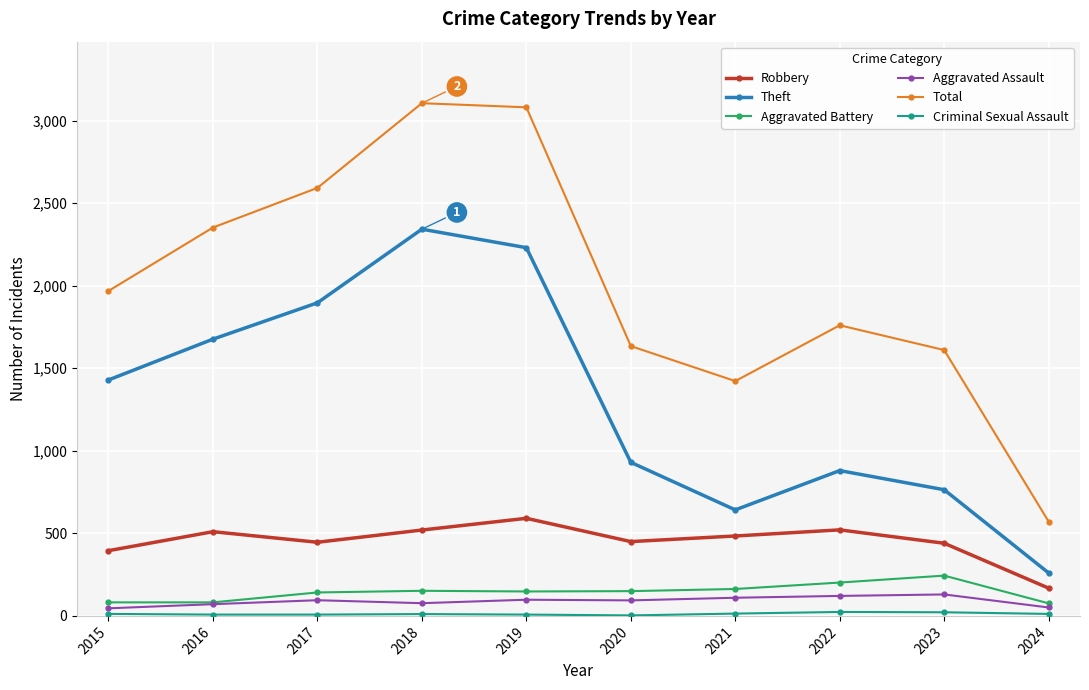

True or false: Total and Aggravated Battery intersect in this chart.

False